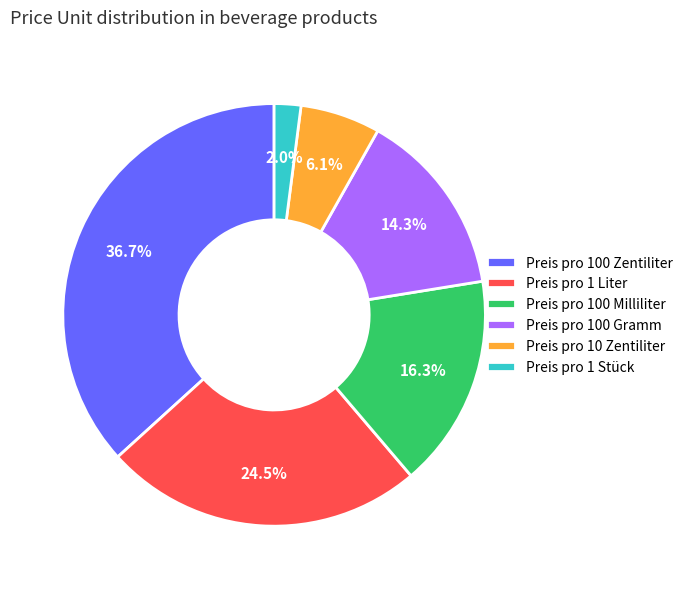

Rank the categories by value from lowest to highest.

Preis pro 1 Stück, Preis pro 10 Zentiliter, Preis pro 100 Gramm, Preis pro 100 Milliliter, Preis pro 1 Liter, Preis pro 100 Zentiliter